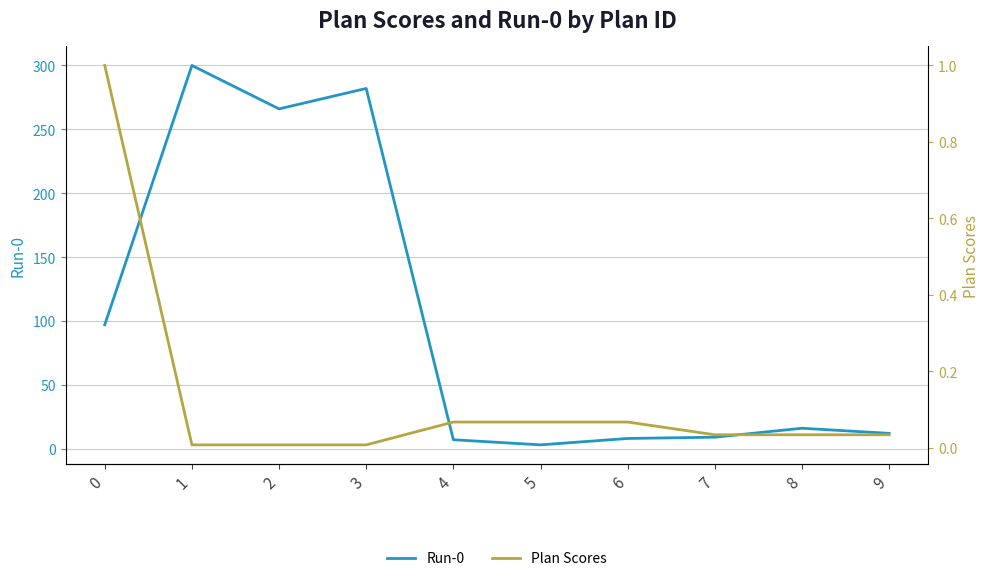

The Run-0 series shows 16.0 at 8. True or false?

True